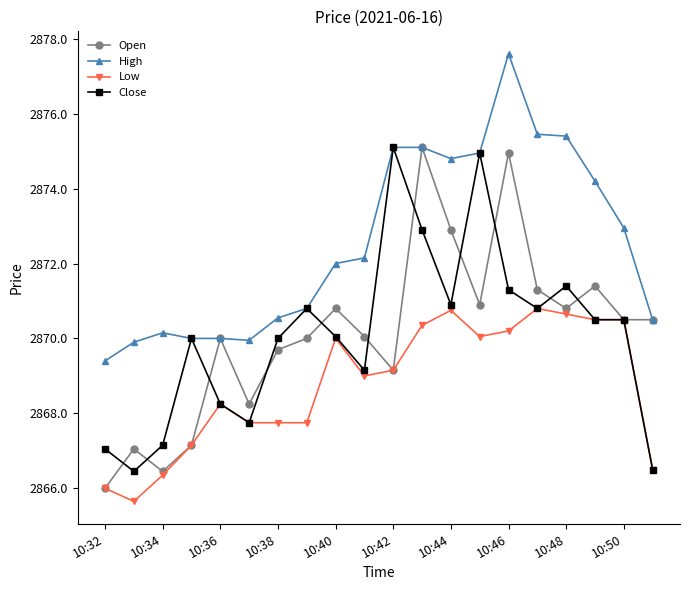

What is the highest value of the Open series?

2875.1